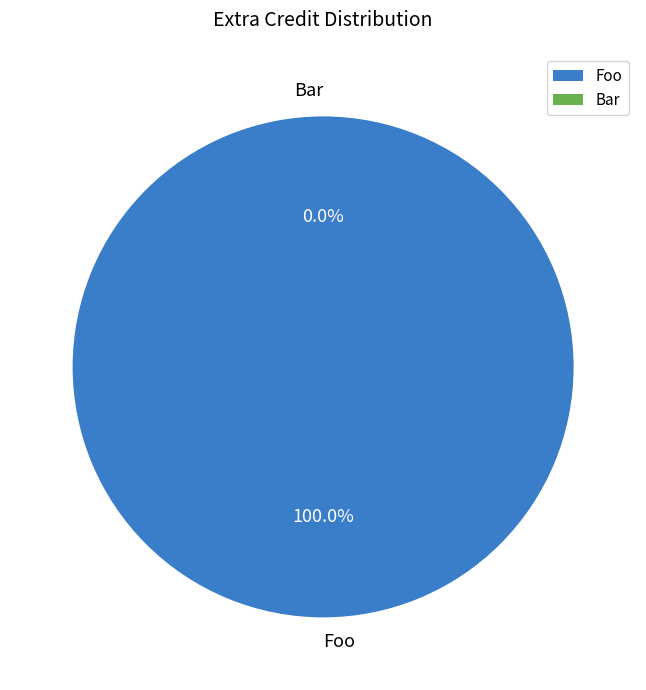

To the nearest percent, what portion does Foo represent?

100%